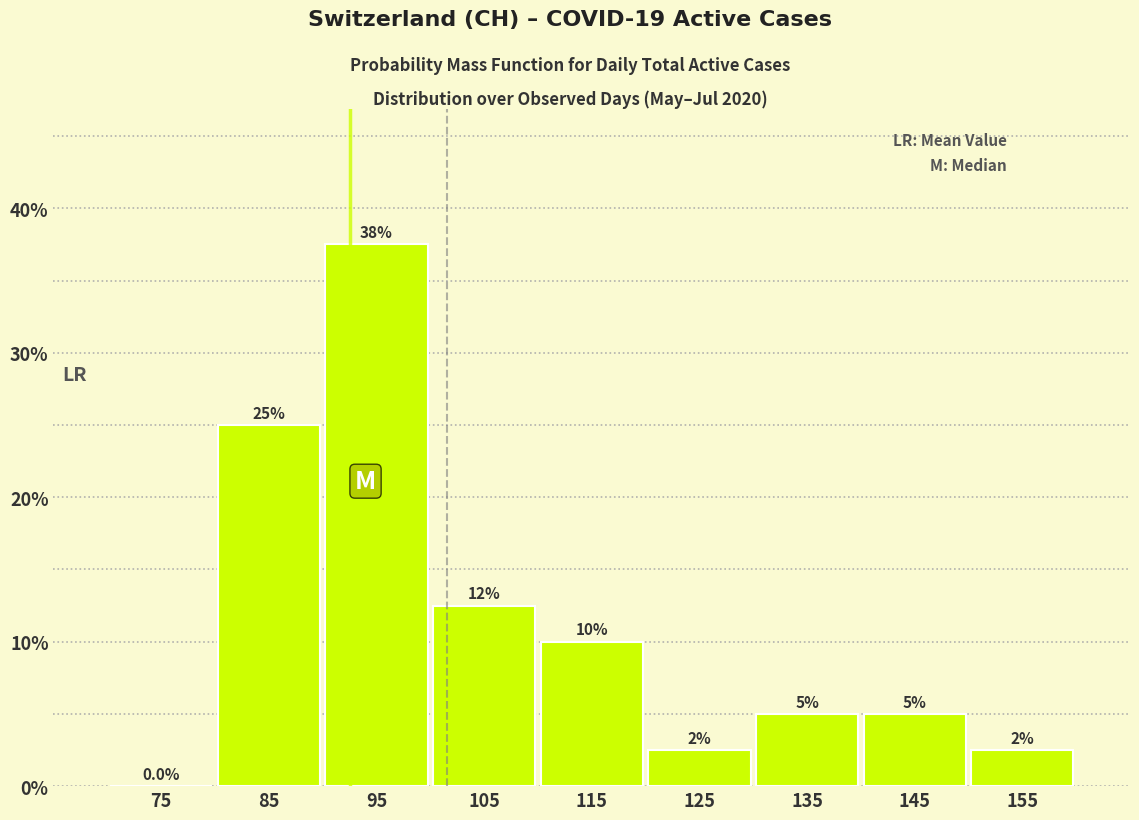

Over which range of the x-axis is the bar tallest?

90 to 100